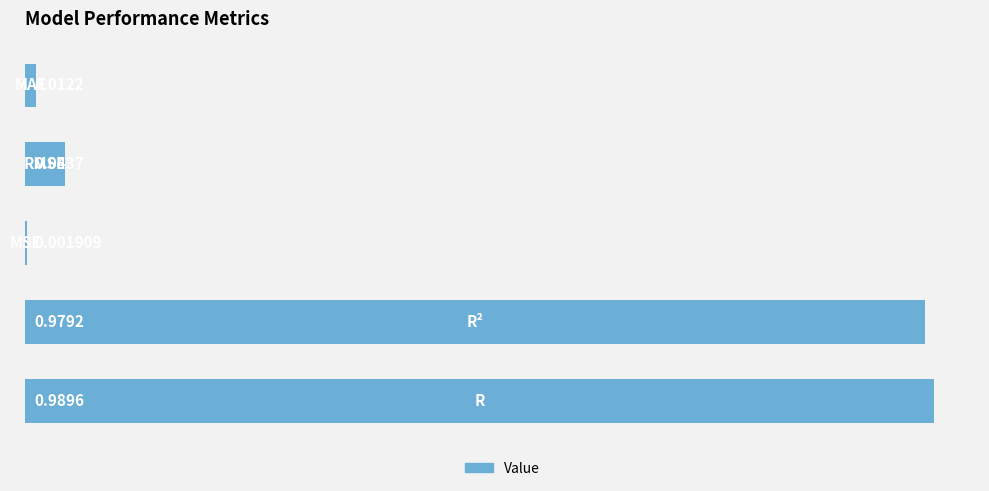

Are the bars grouped side by side (vs. stacked)?

No